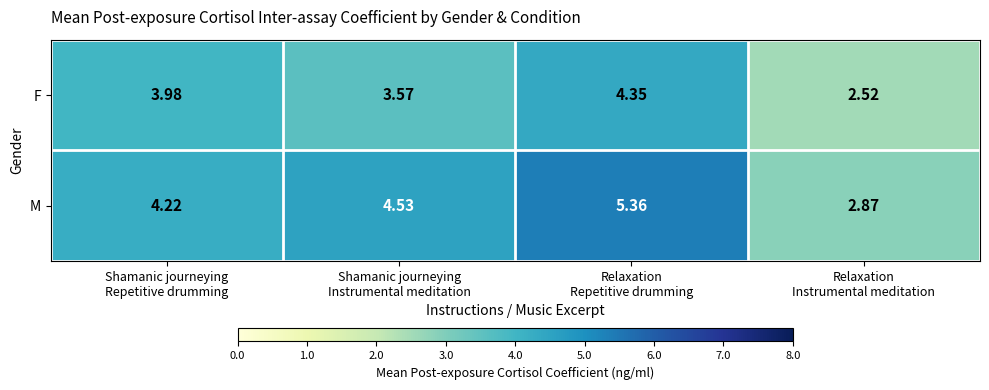

List the series in order of their peak value, highest first.

M, F